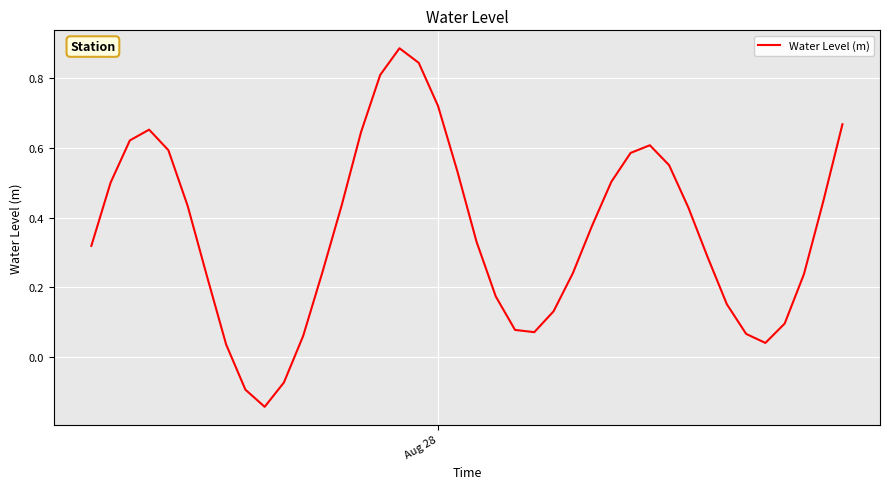

What is the value of the 4th point from the left?

0.7